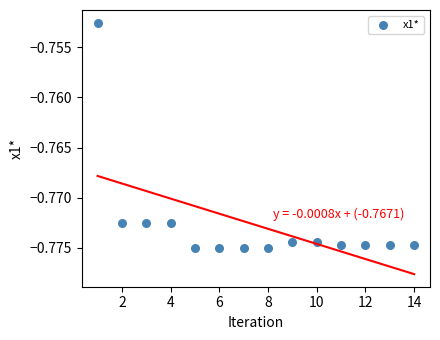

What is the range of X values (max minus min)?

13.0